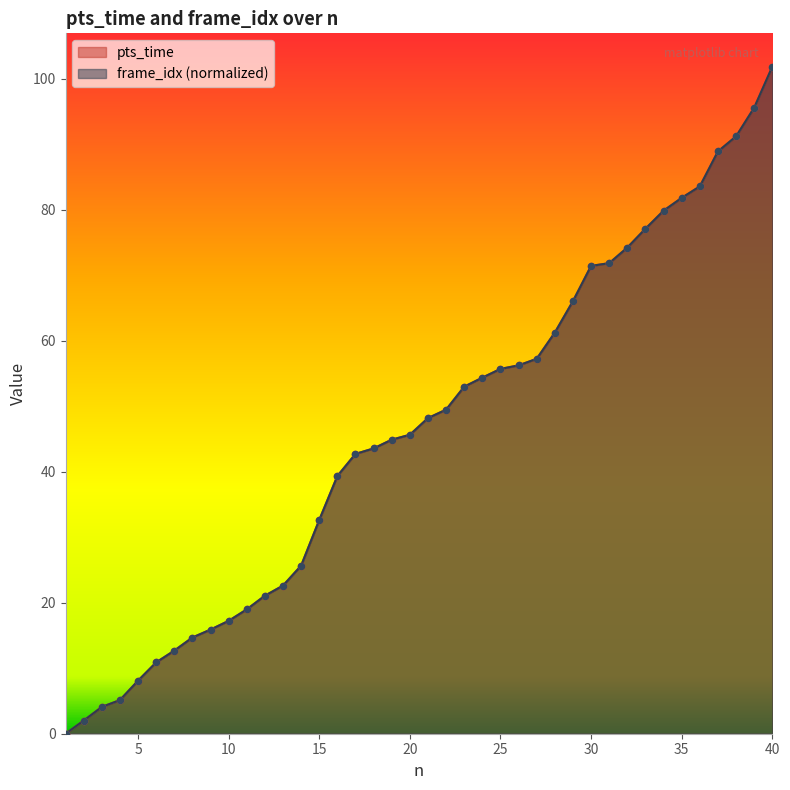

What are all the series names shown in the legend?

pts_time, frame_idx (normalized)